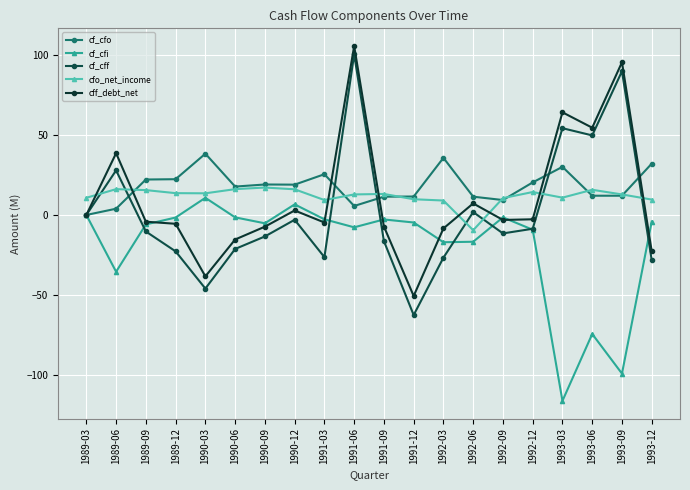

At which label does cf_cfo reach its peak?

1990-03